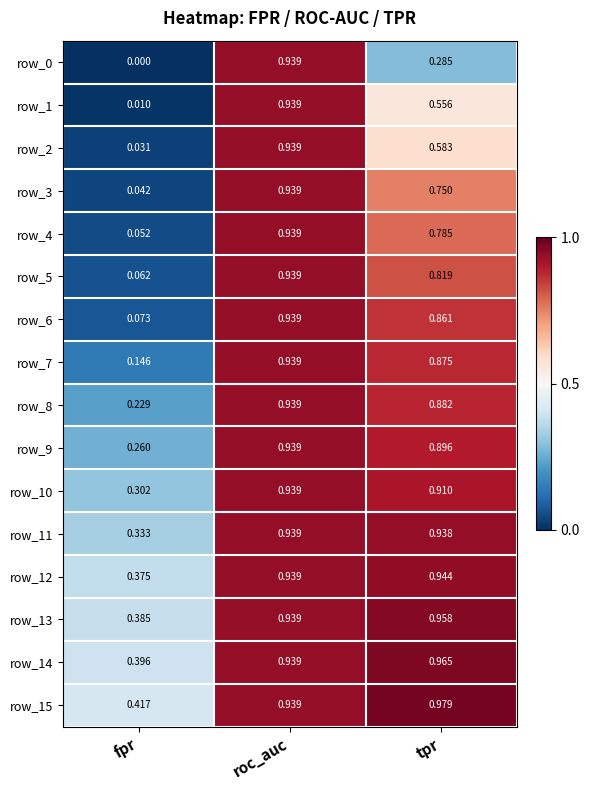

List the labels in order of row_10 value, largest first.

roc_auc, tpr, fpr